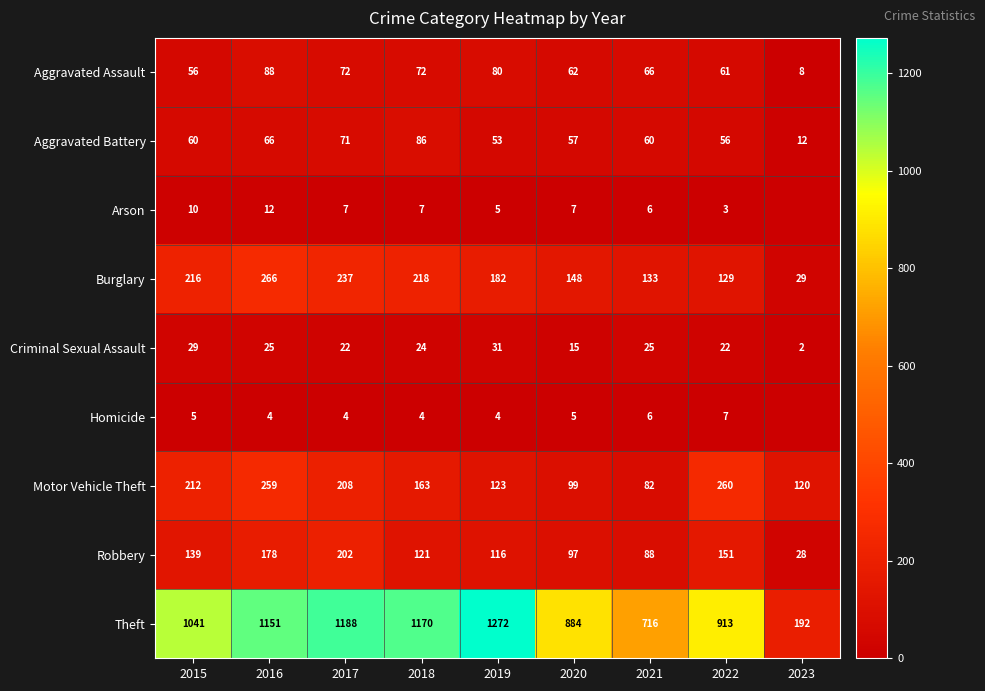

Which has a higher value, 2023 or 2018?

2018